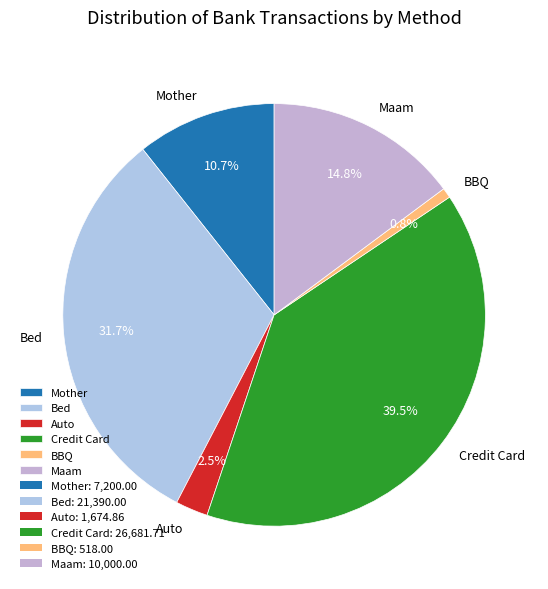

Is BBQ the majority of the pie?

No